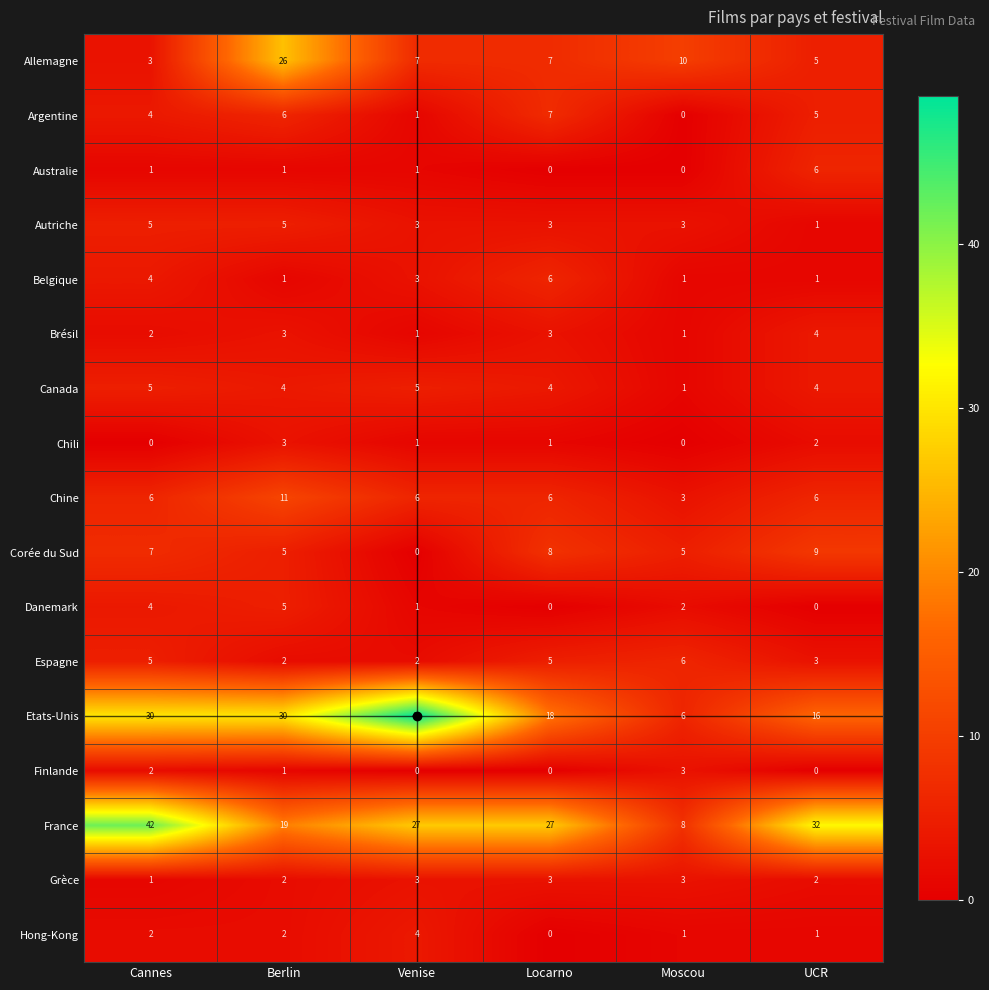

At which category is the sum across all series the highest?

Berlin